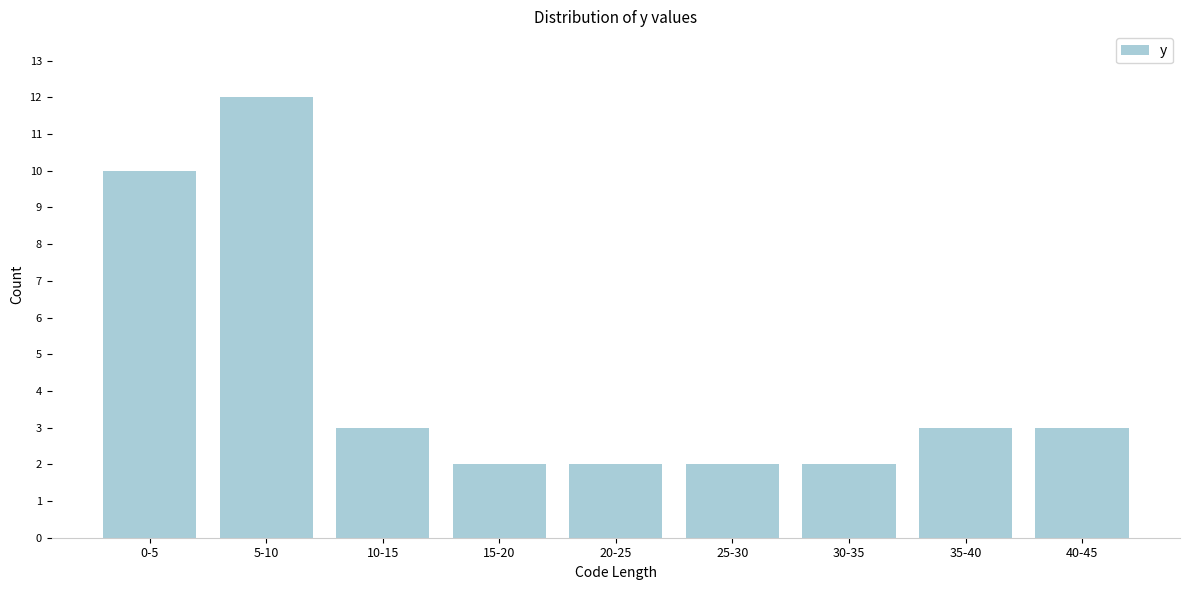

Reading left to right, what are all the values shown in this chart?

0-5=10	5-10=12	10-15=3	15-20=2	20-25=2	25-30=2	30-35=2	35-40=3	40-45=3